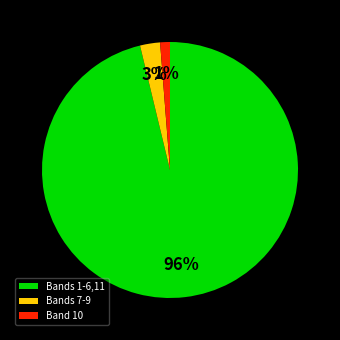

How many slices are in this pie chart?

3